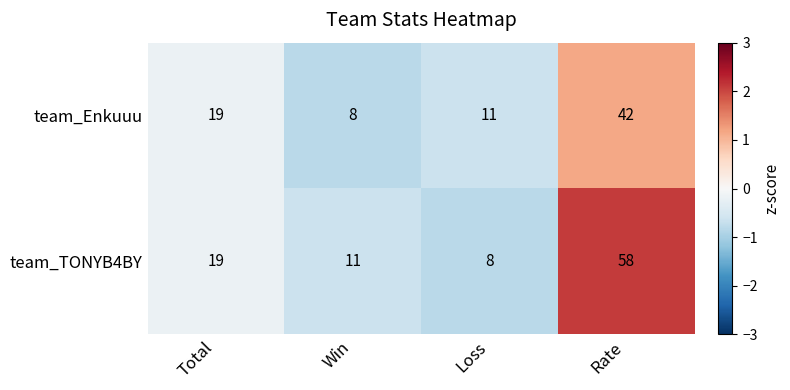

At Rate, list the series in order from smallest to largest.

team_Enkuuu, team_TONYB4BY